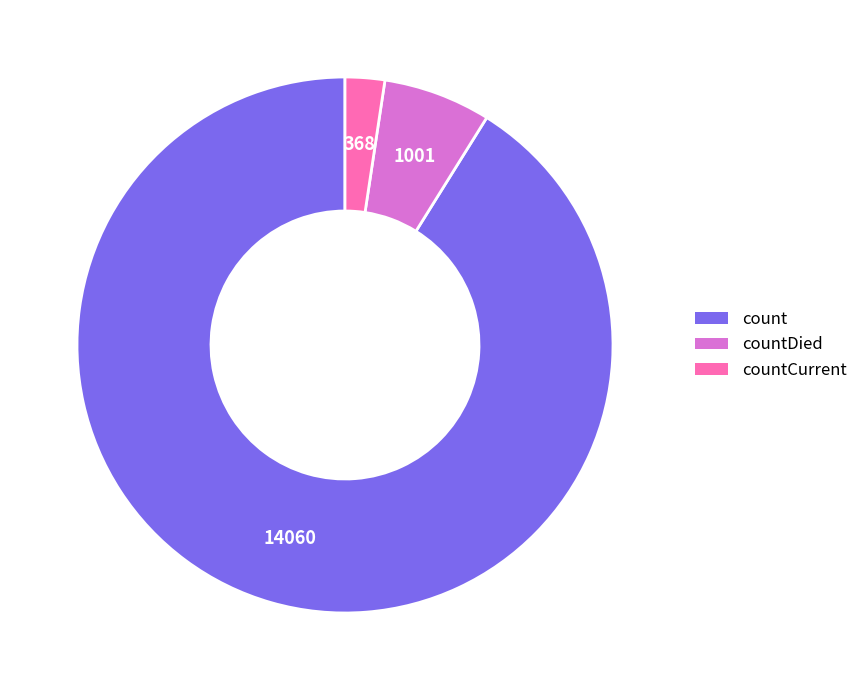

Is there any slice that represents more than half of the pie?

Yes